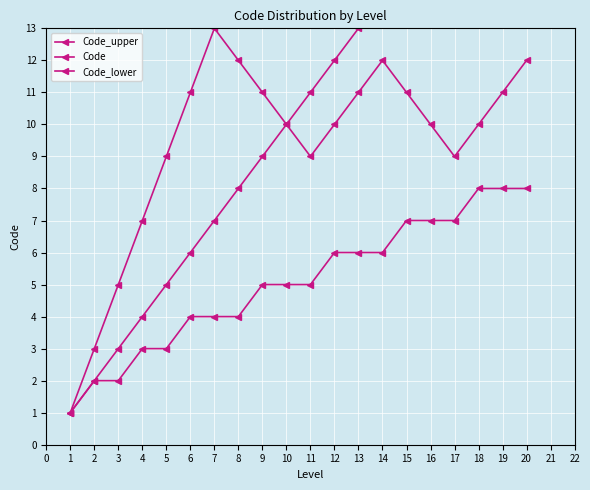

List the series in order of their peak value, lowest first.

Code_lower, Code_upper, Code